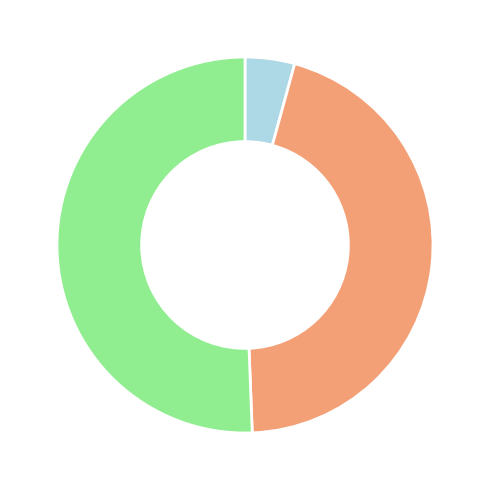

Is there a majority slice in this chart?

Yes